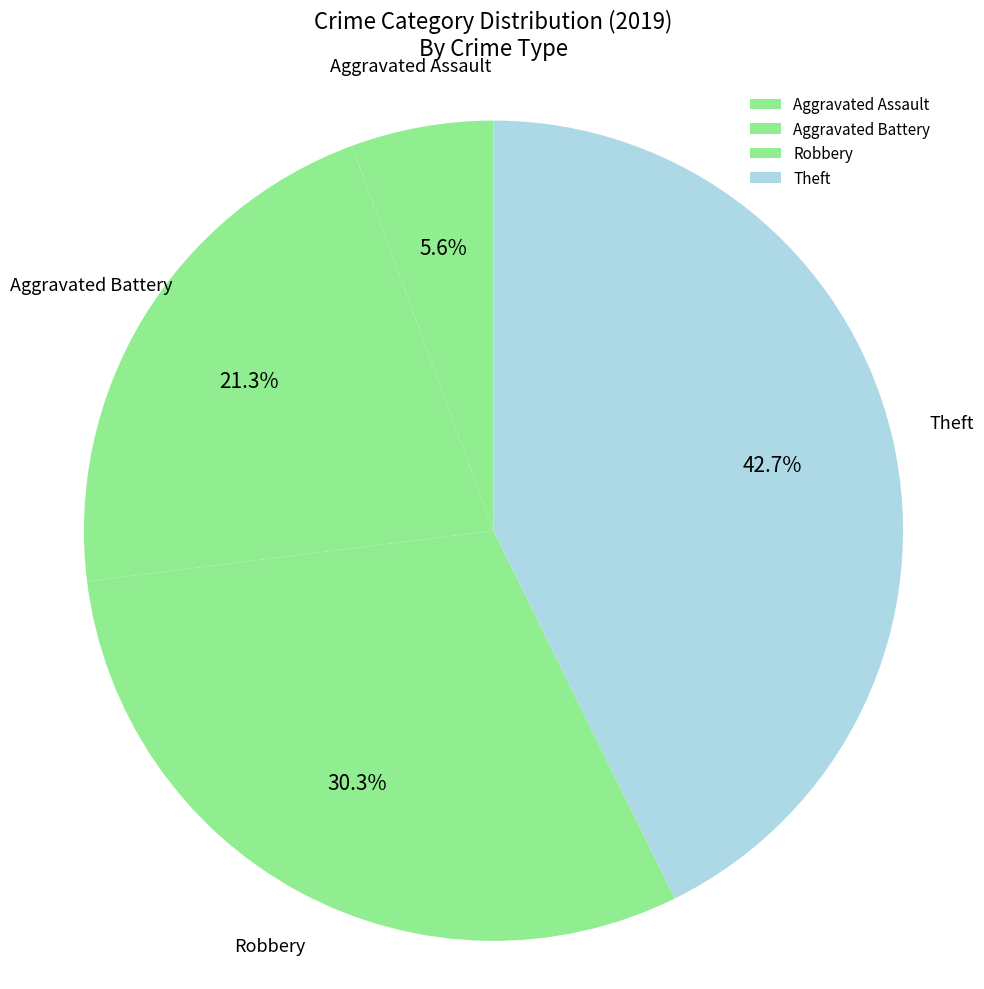

Which category has the smallest portion of the pie?

Aggravated Assault